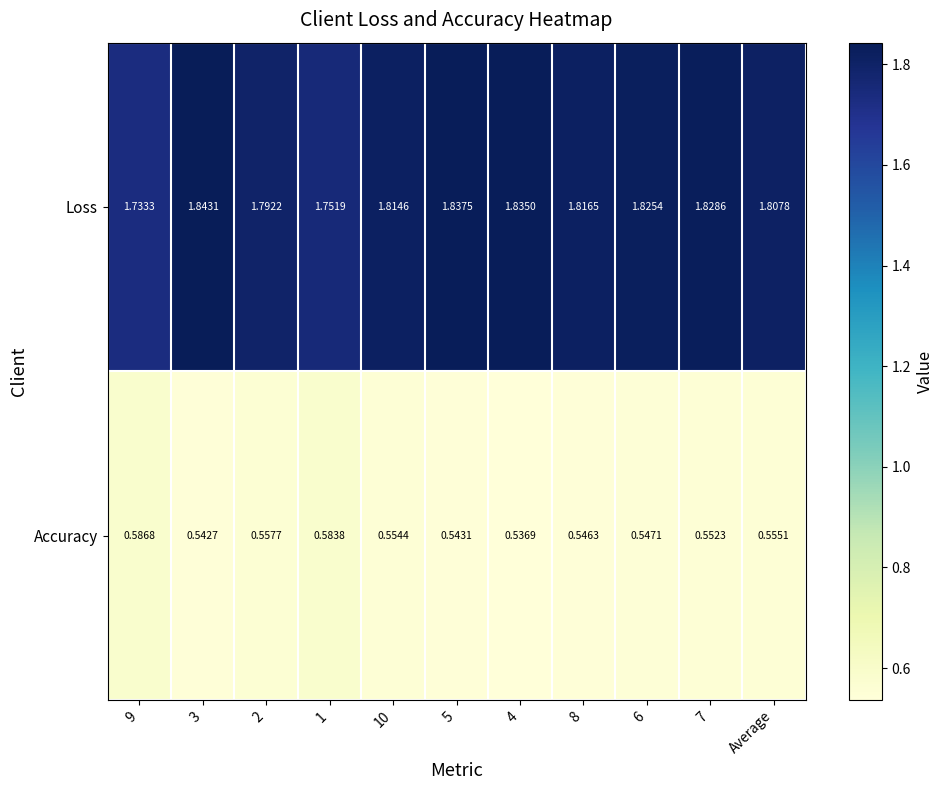

Which series has the widest spread of values?

Loss